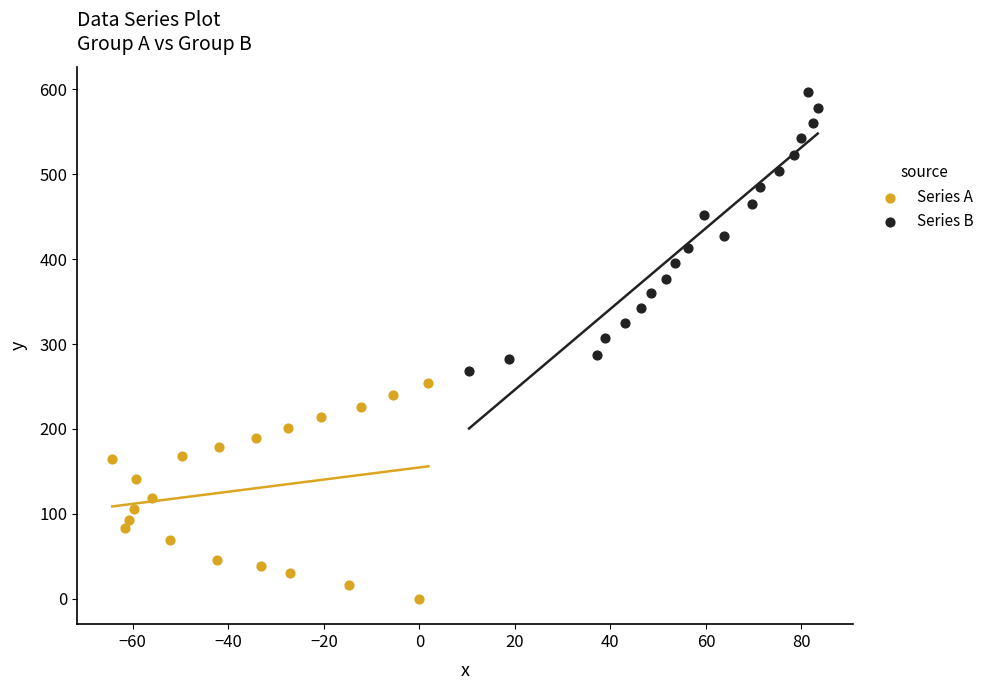

Which series reaches the maximum Y coordinate?

Series B